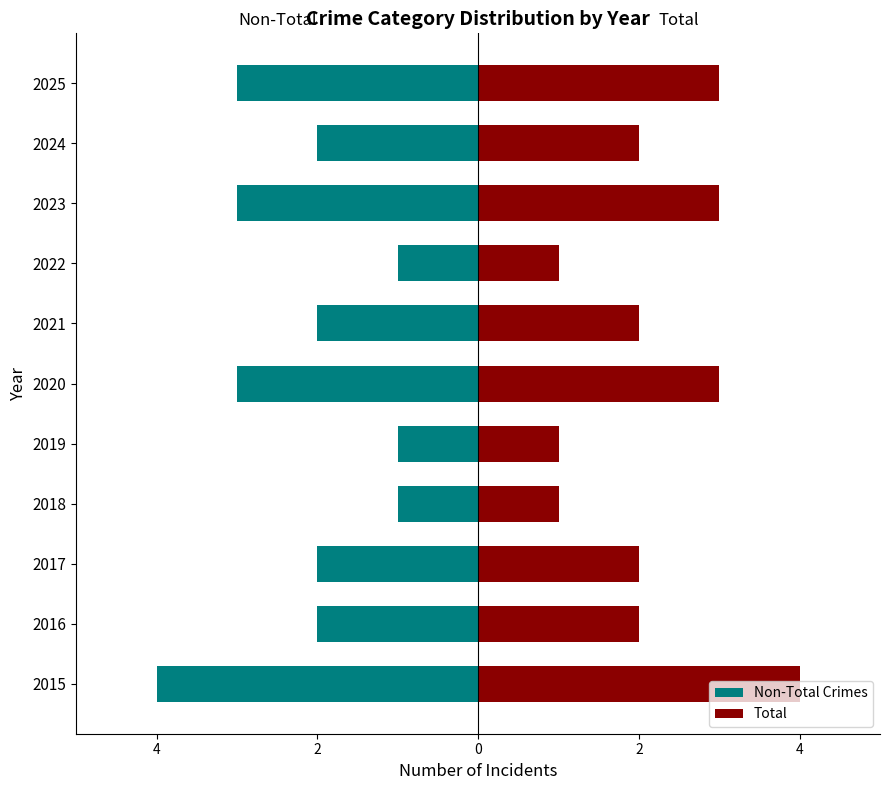

What is the sum of all Non-Total Crimes values?

-24